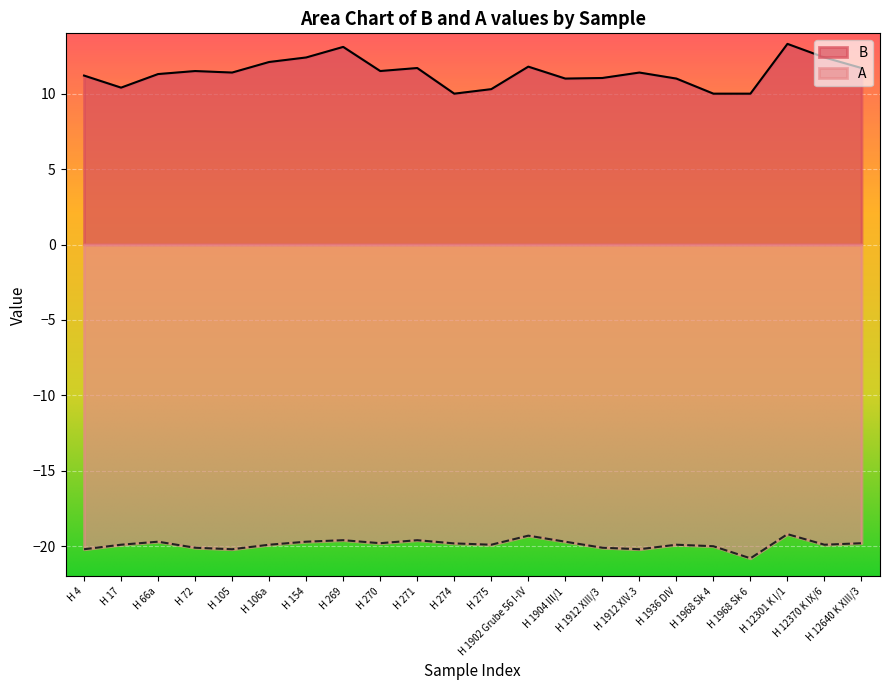

Rank the series at H 105 from lowest to highest value.

A, B